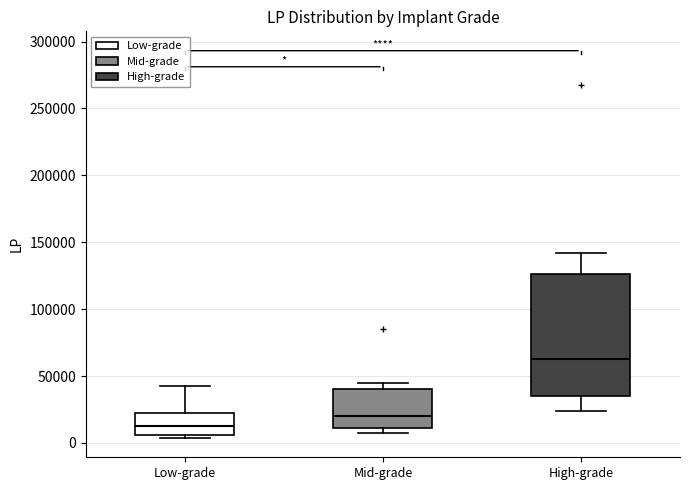

Comparing the boxes themselves (not the whiskers), which one is the tallest?

High-grade